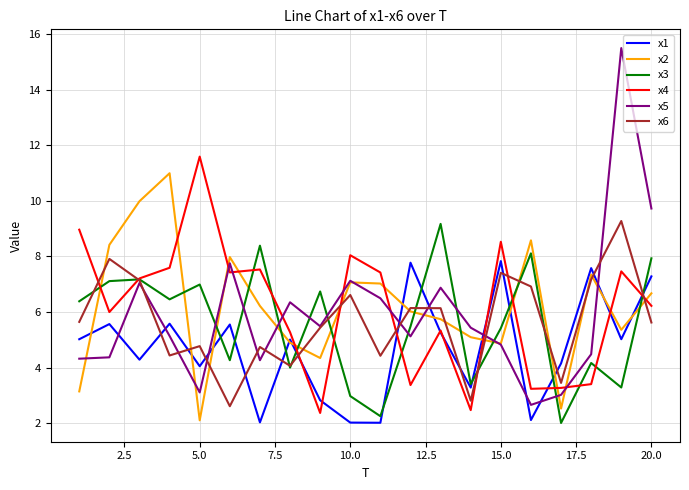

Which series has the widest spread of values?

x5